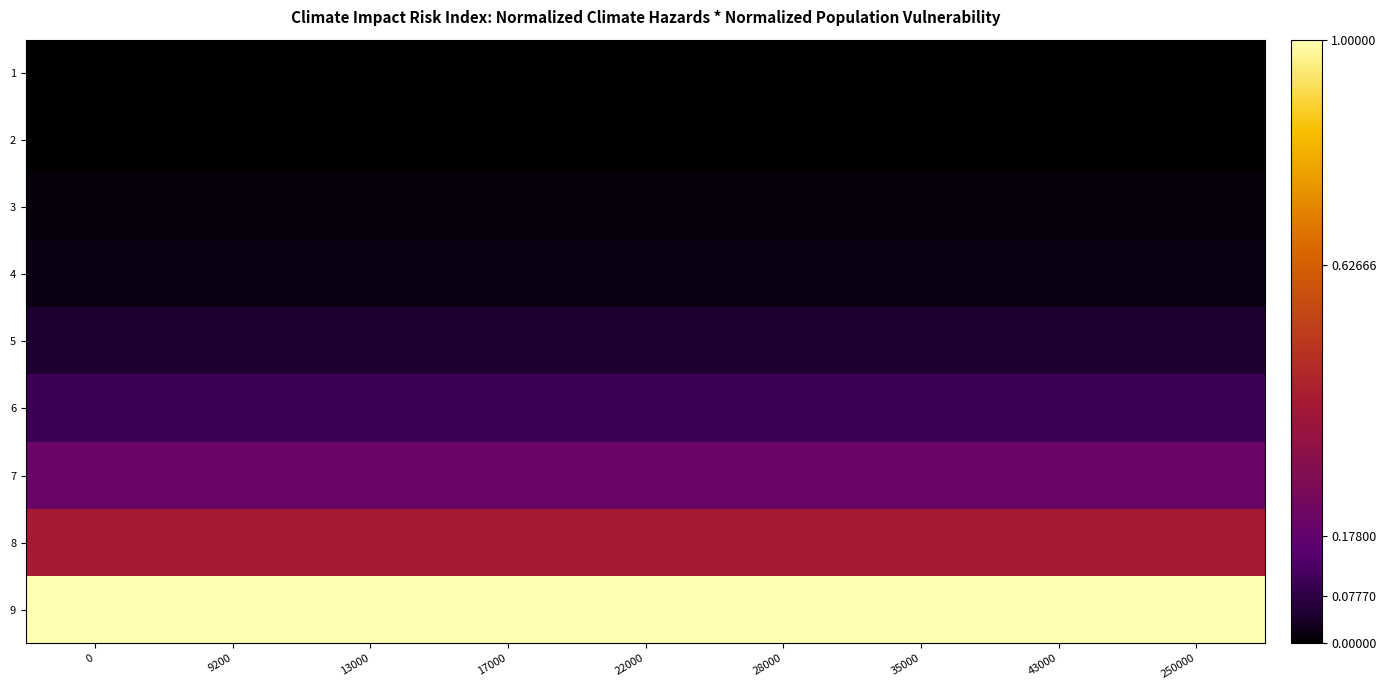

Reading left to right, extract all data points from this chart.

row_0: 0.0	0.0	0.0	0.0	0.0	0.0	0.0	0.0	0.0
row_1: 0.0	0.0	0.0	0.0	0.0	0.0	0.0	0.0	0.0
row_2: 0.0	0.0	0.0	0.0	0.0	0.0	0.0	0.0	0.0
row_3: 0.0	0.0	0.0	0.0	0.0	0.0	0.0	0.0	0.0
row_4: 0.0	0.0	0.0	0.0	0.0	0.0	0.0	0.0	0.0
row_5: 0.1	0.1	0.1	0.1	0.1	0.1	0.1	0.1	0.1
row_6: 0.2	0.2	0.2	0.2	0.2	0.2	0.2	0.2	0.2
row_7: 0.4	0.4	0.4	0.4	0.4	0.4	0.4	0.4	0.4
row_8: 1.0	1.0	1.0	1.0	1.0	1.0	1.0	1.0	1.0